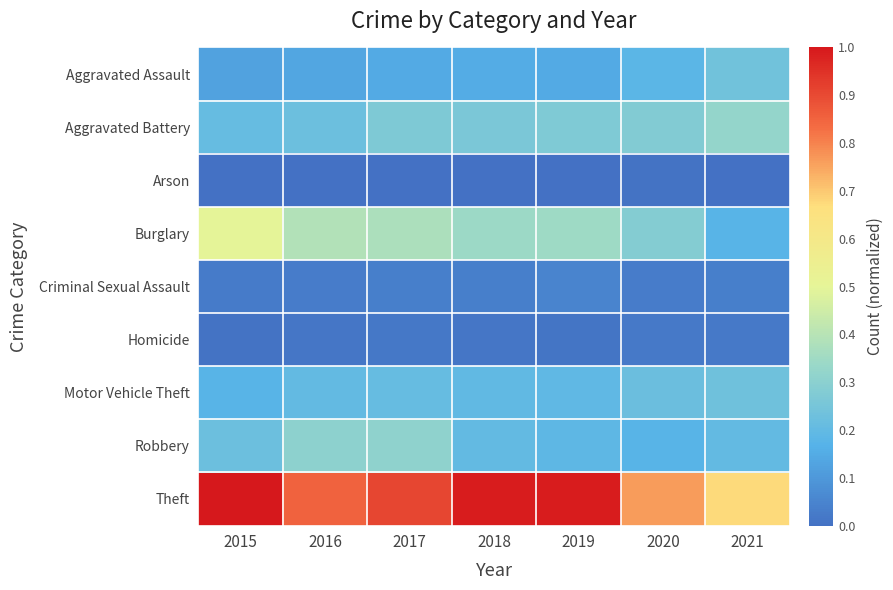

At which category does the chart reach its peak across all series?

2015